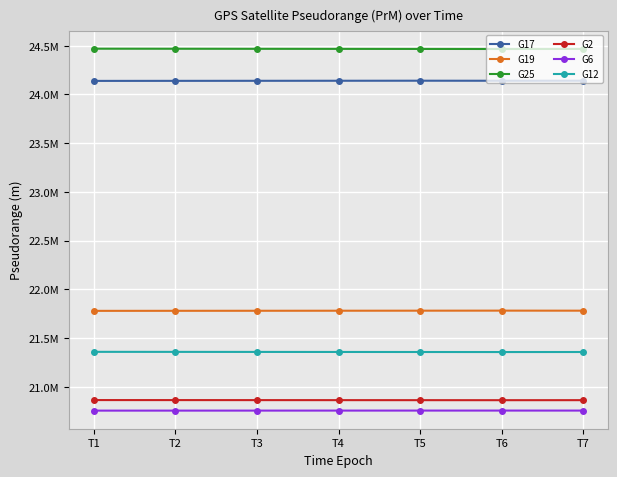

How many interior local valleys does the G25 series have?

1